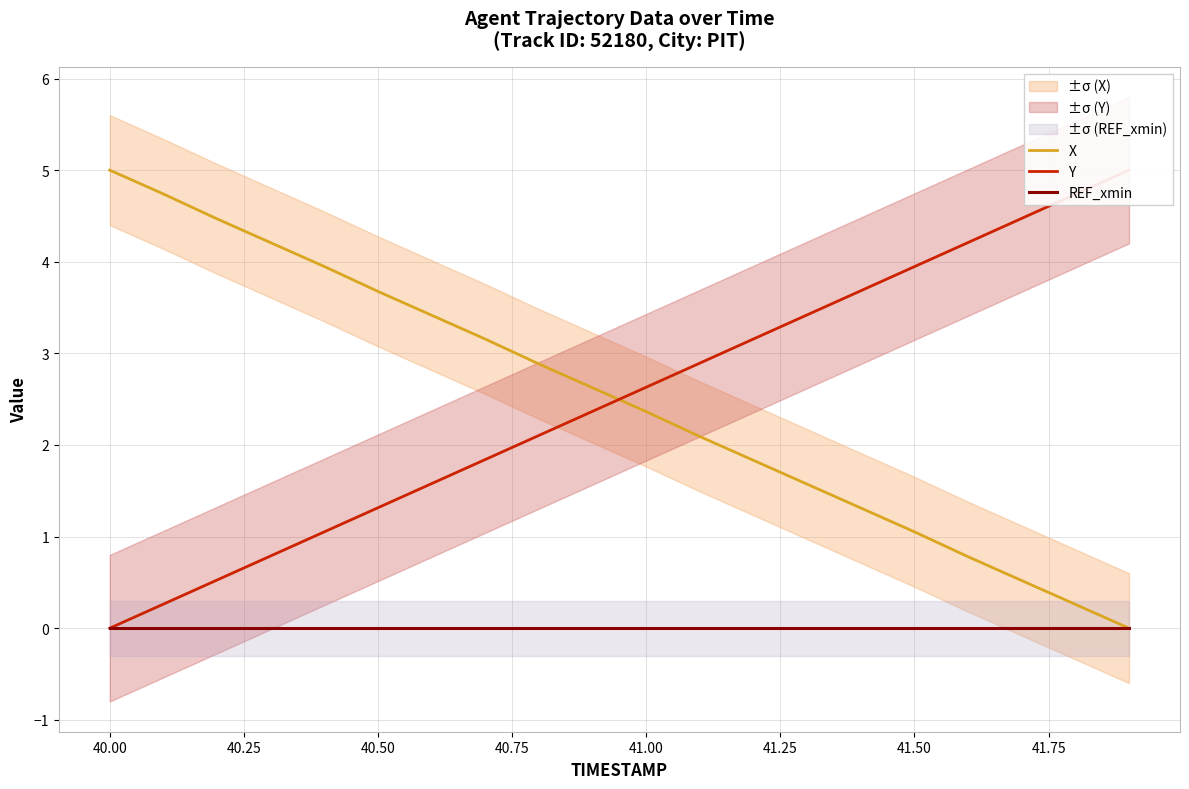

True or false: REF_xmin has more than 0 interior local peaks.

False